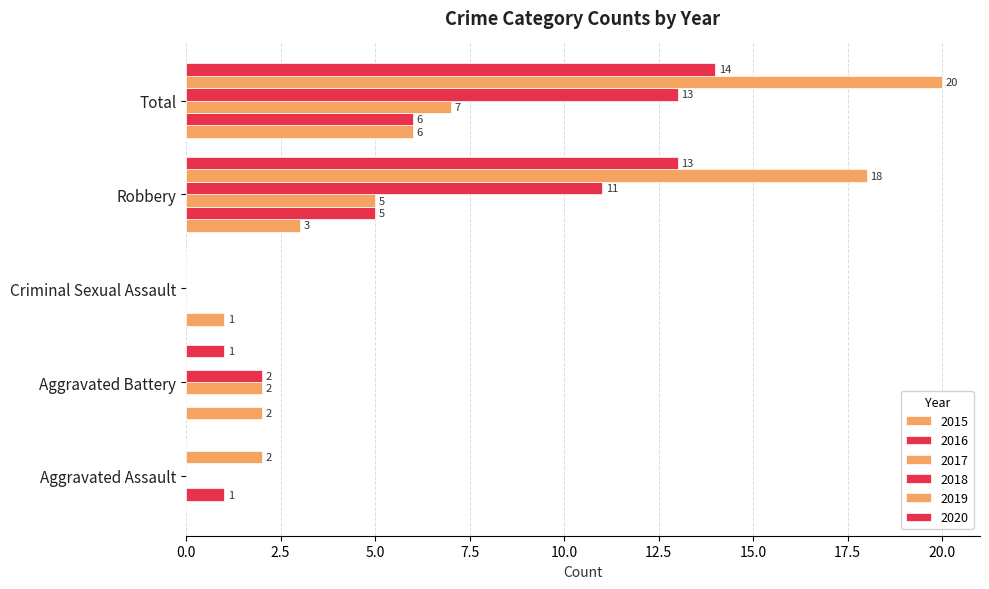

Reading left to right, what are all the values shown in this chart?

2015: 0	2	1	3	6
2016: 1	0	0	5	6
2017: 0	2	0	5	7
2018: 0	2	0	11	13
2019: 2	0	0	18	20
2020: 0	1	0	13	14